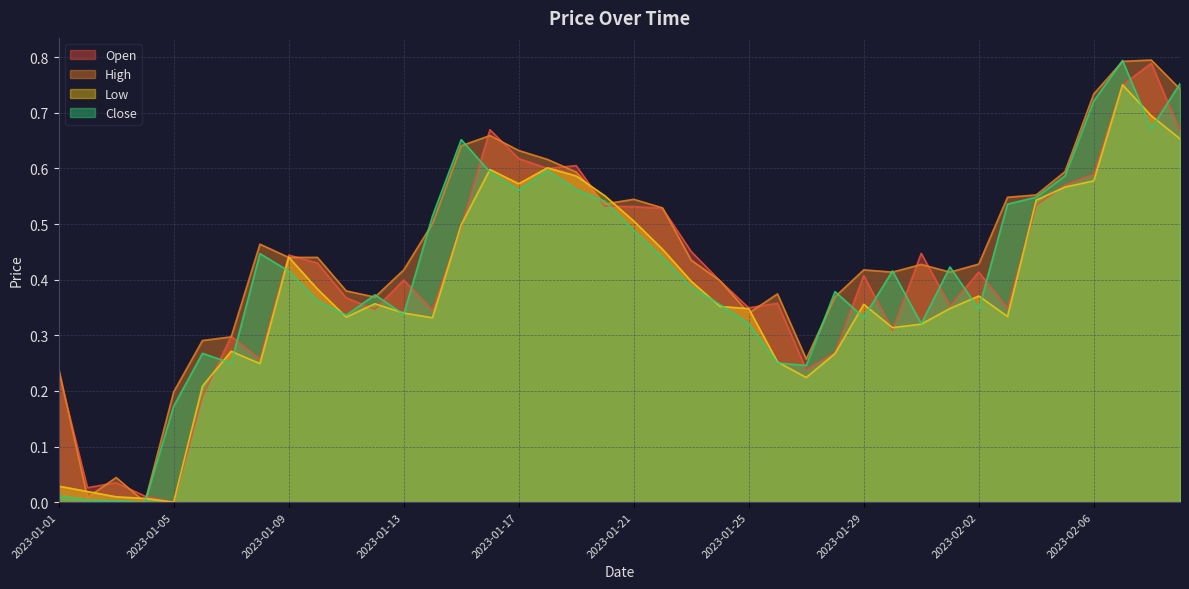

The value of Low at 2023-01-04 is 0.0. True or false?

False